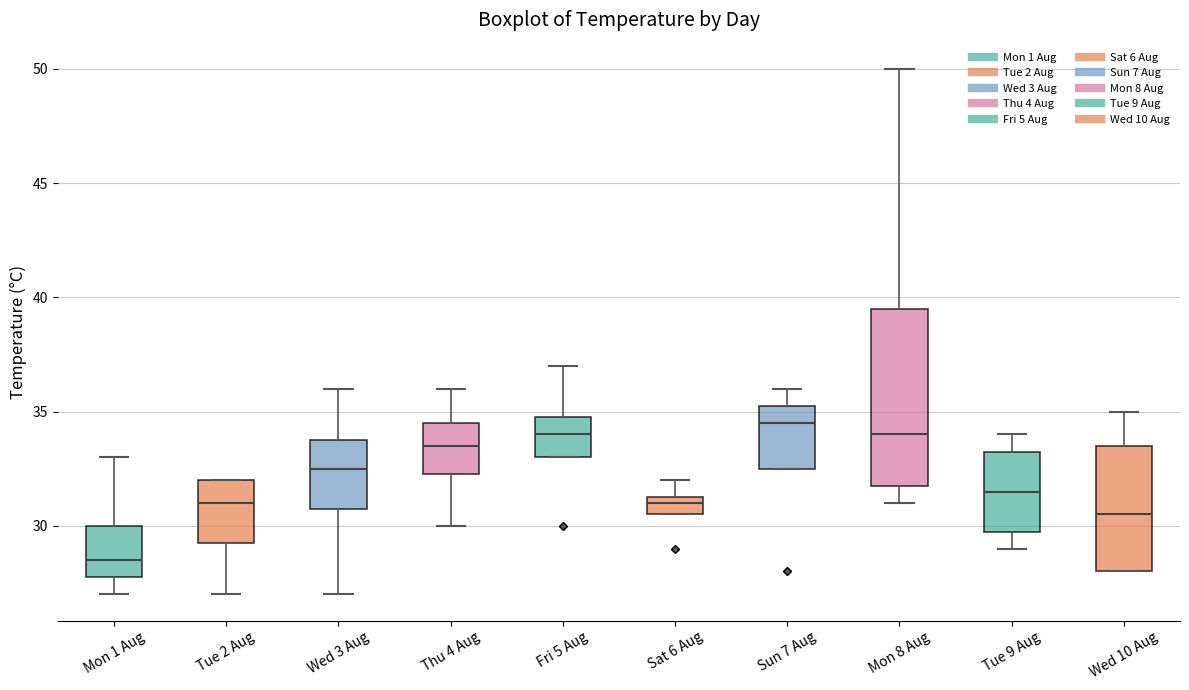

Where is the lower edge of the box for Fri 5 Aug on the y-axis? The values are not printed on the chart, so give them approximately, as read against the axis.

33.0